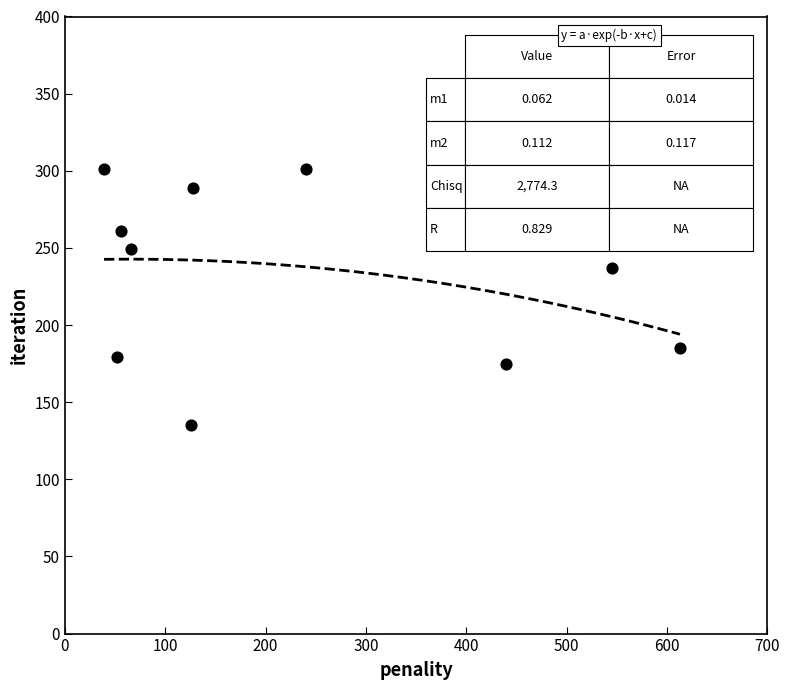

What Y value in the scatter plot is closest to 218?

237